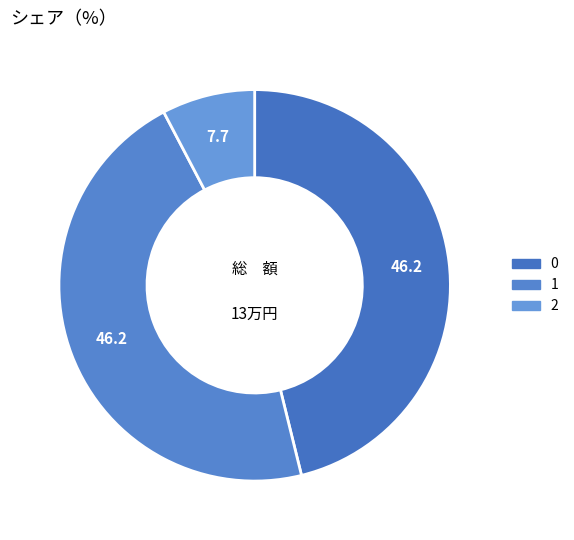

To the nearest percent, what is the average slice percentage?

33%